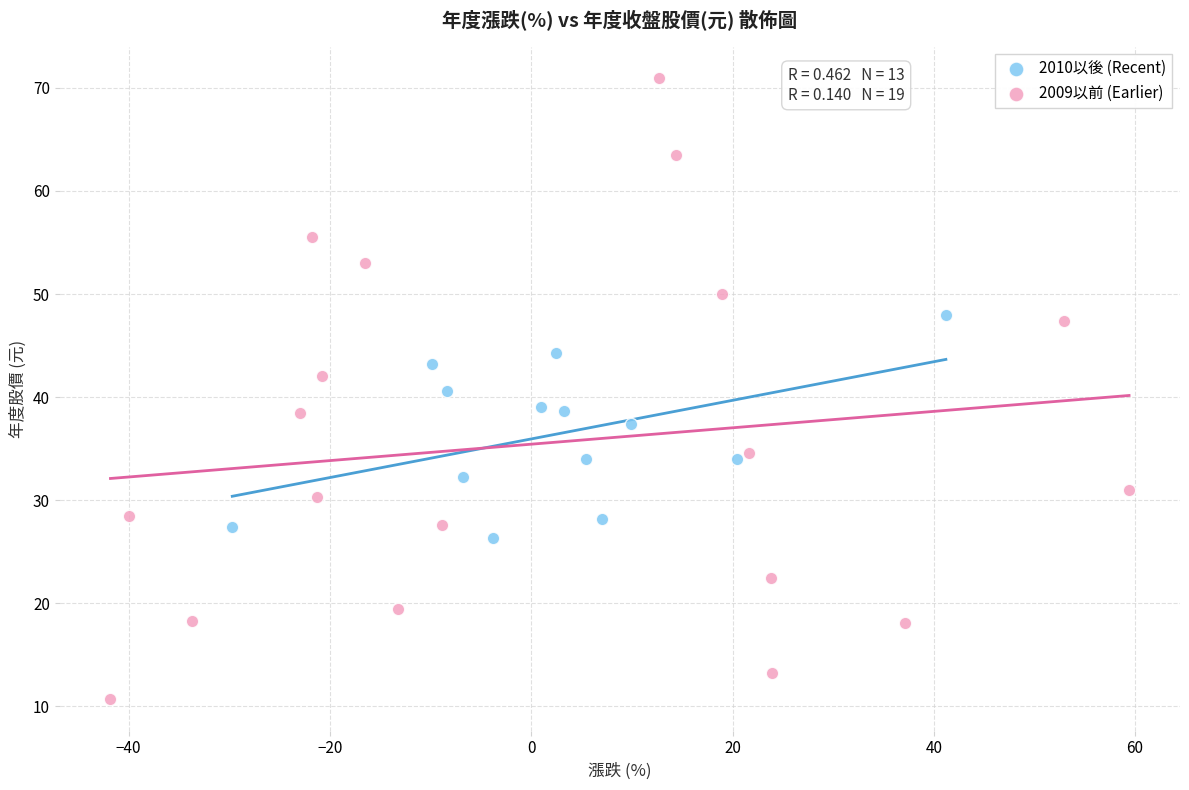

Which series contains the lowest Y value?

2009以前 (Earlier)